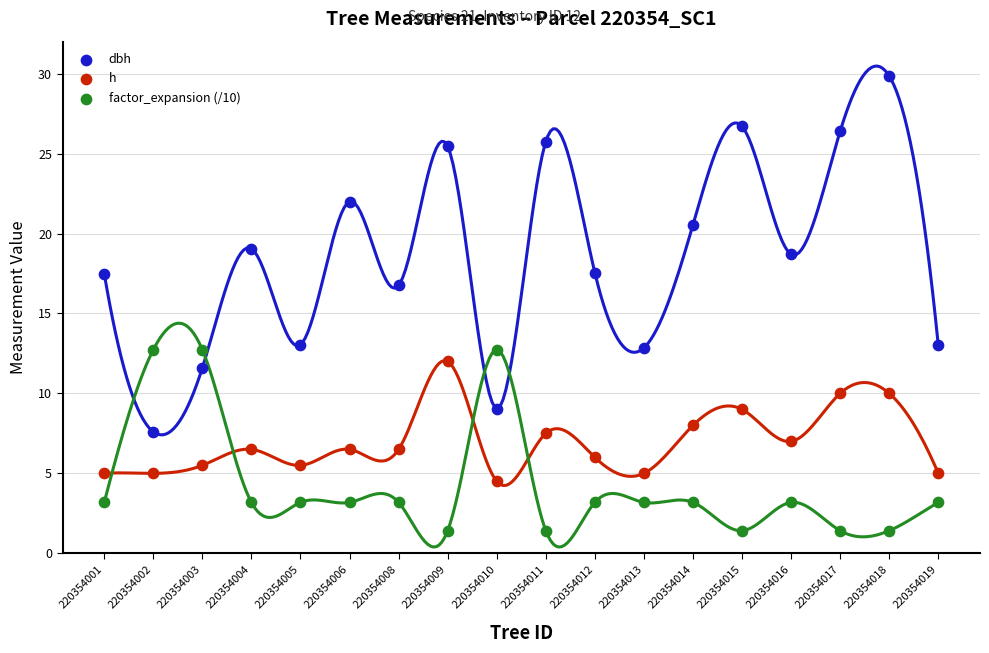

Which series reaches the maximum Y coordinate?

dbh